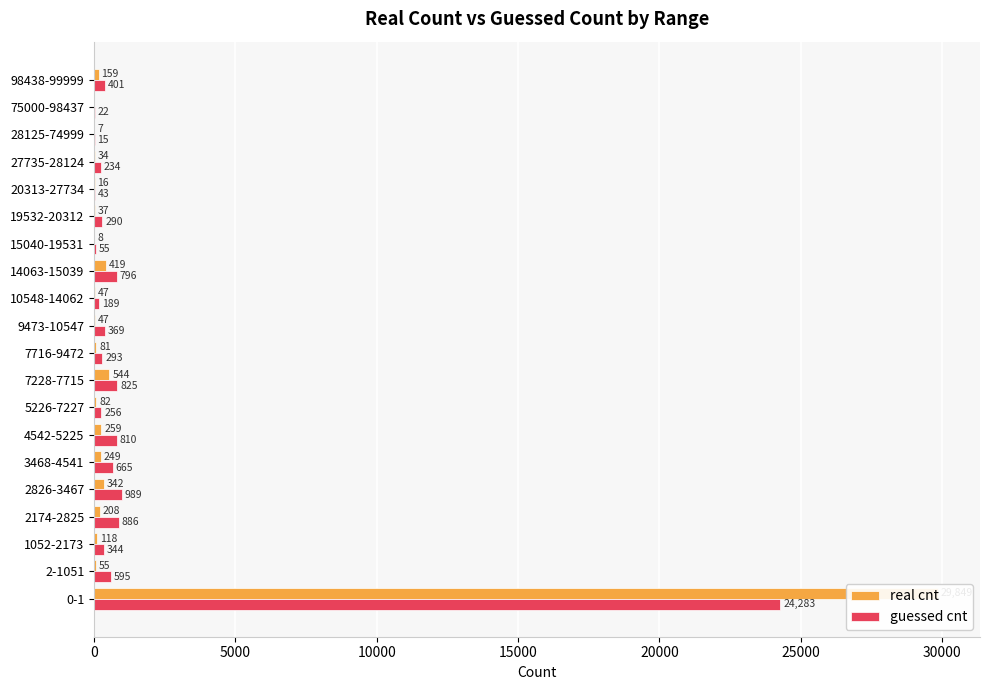

What is the value of the guessed cnt bar at the 2nd from the left?

595